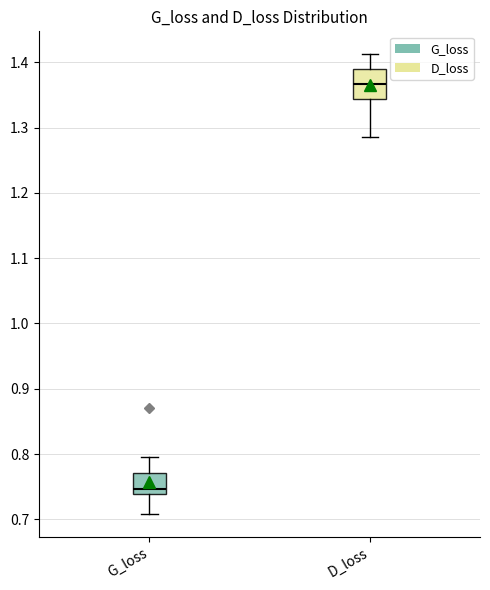

Which box has the highest median line?

D_loss